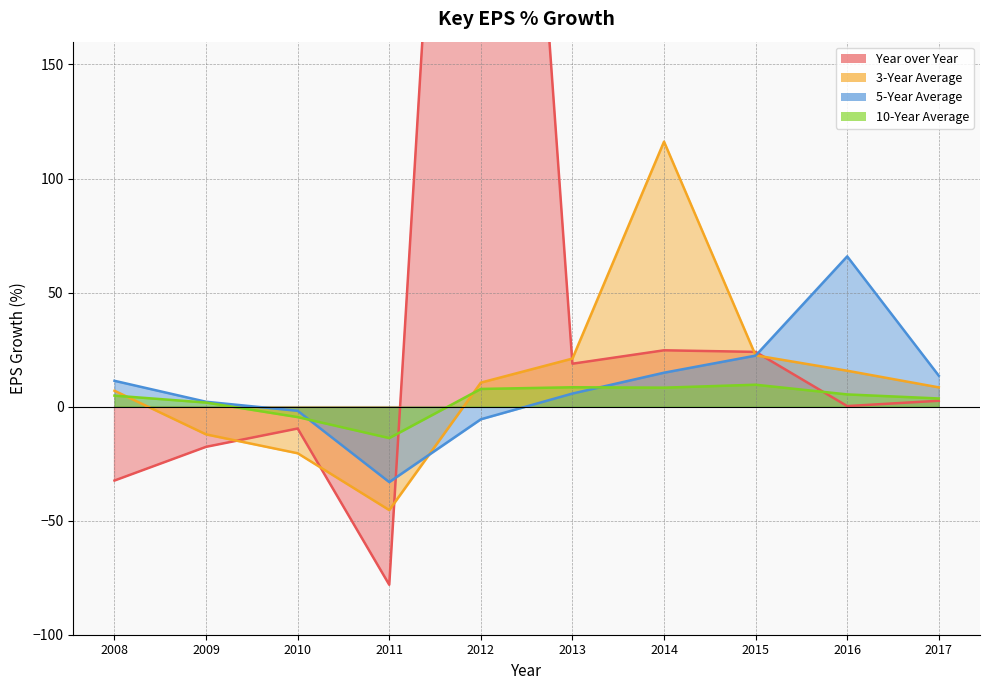

Is the value of 5-Year Average at 2008 greater than the value of Year over Year at 2013?

No